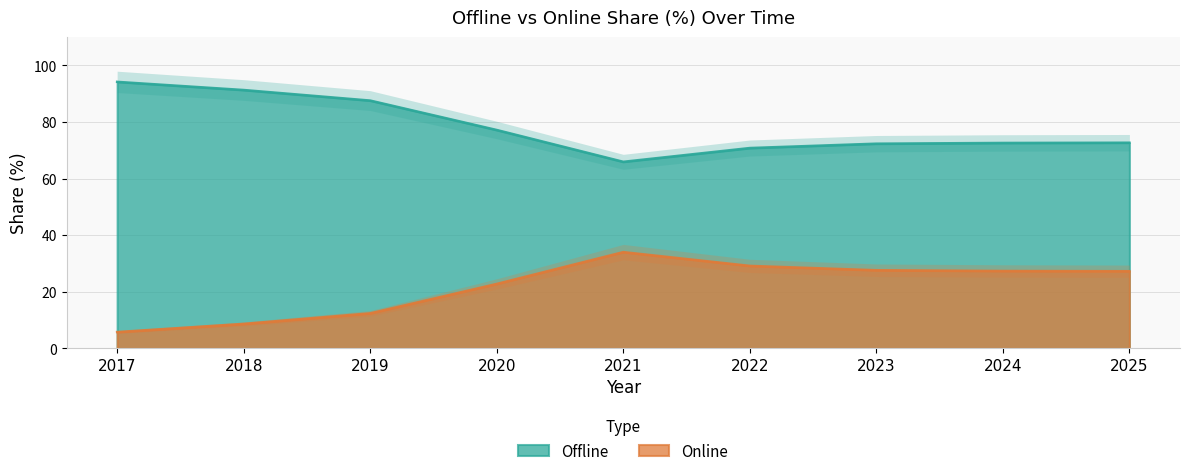

Between 2017 and 2021, which is larger?

2017